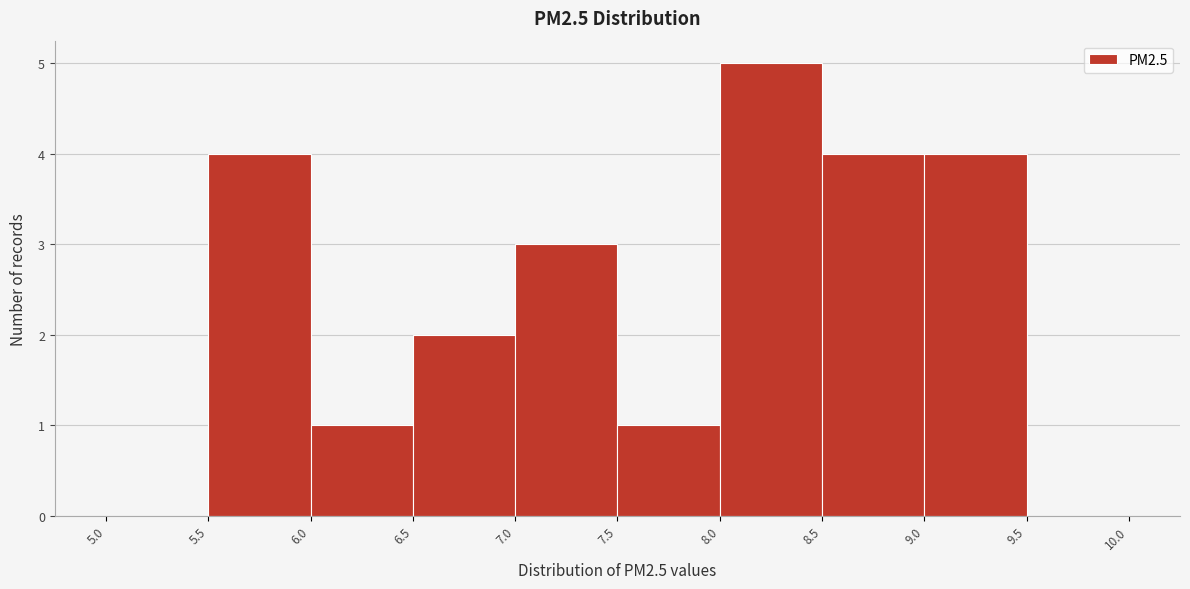

Reading left to right, transcribe this chart: for each bar, give the range it covers on the x-axis and its height. The values are not printed on the chart, so give them approximately, as read against the axis.

5.0 to 5.5: 0
5.5 to 6.0: 4
6.0 to 6.5: 1
6.5 to 7.0: 2
7.0 to 7.5: 3
7.5 to 8.0: 1
8.0 to 8.5: 5
8.5 to 9.0: 4
9.0 to 9.5: 4
9.5 to 10.0: 0